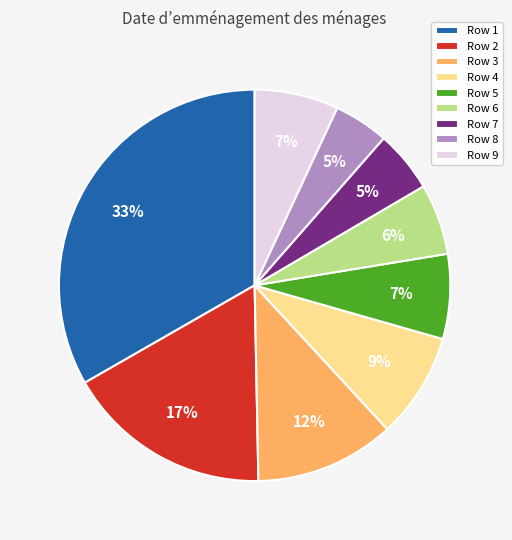

Is there a majority slice in this chart?

No